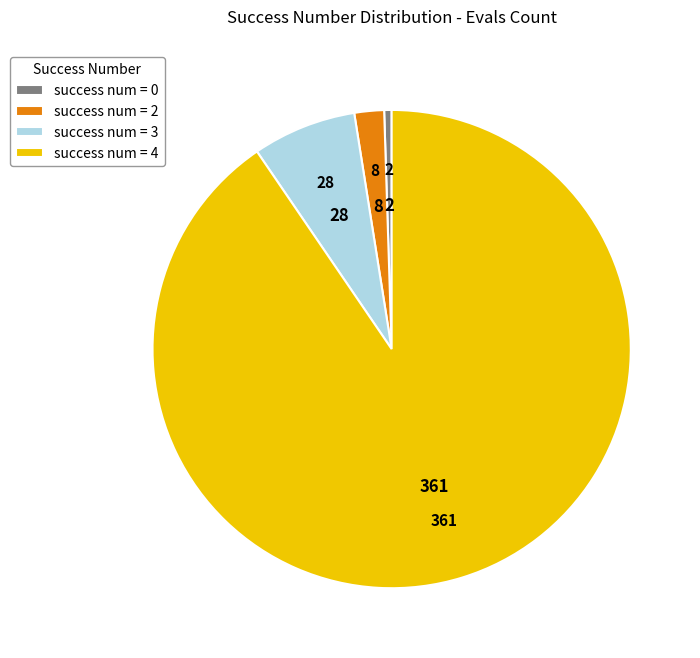

Approximately how many times larger is the value at success num = 2 compared to success num = 3?

0.3